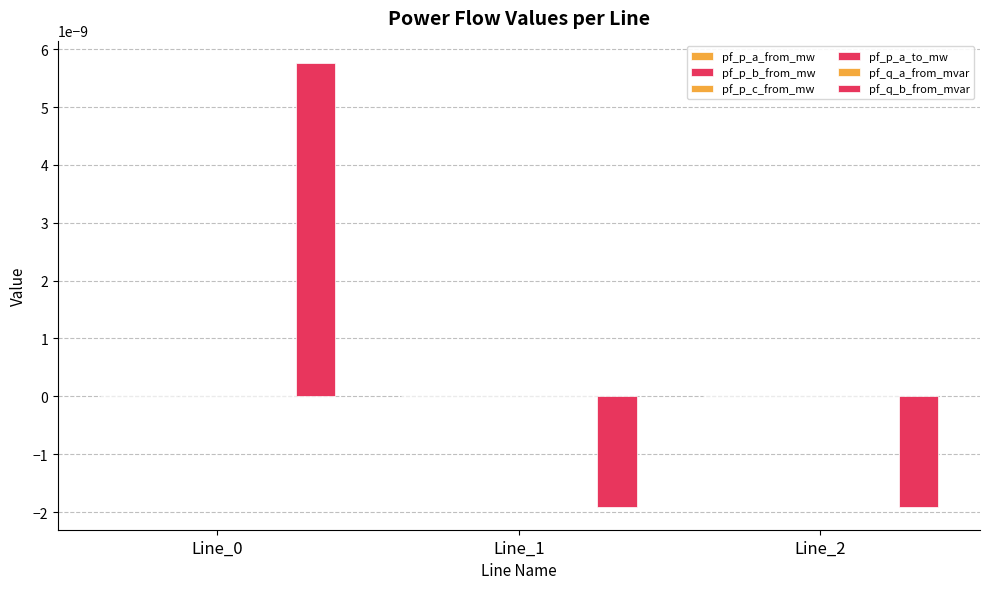

How many distinct data groups are displayed?

6